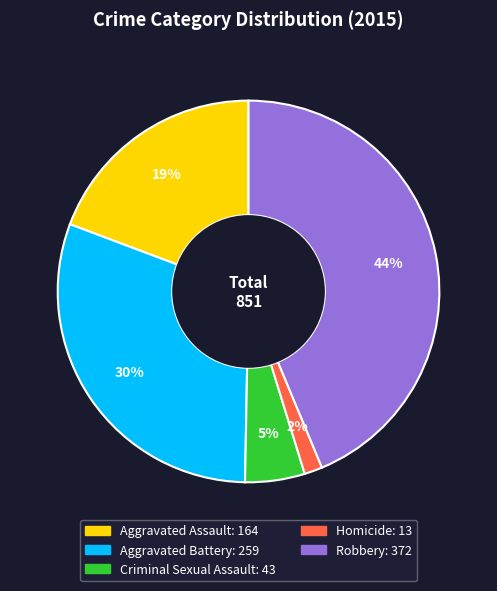

What is the largest slice in the pie chart?

Robbery